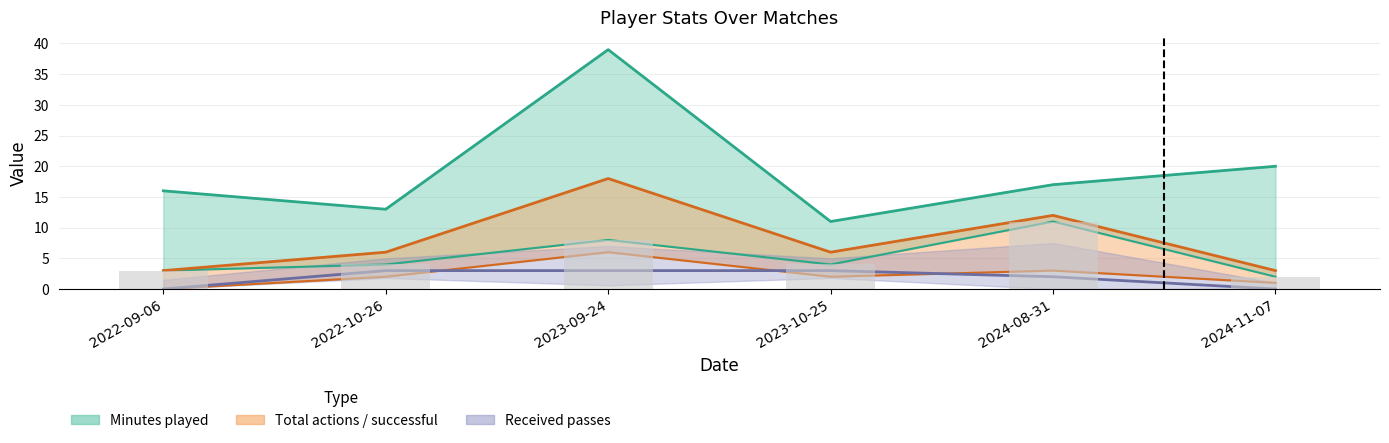

Where is Minutes played nearest to the value 25?

2024-11-07